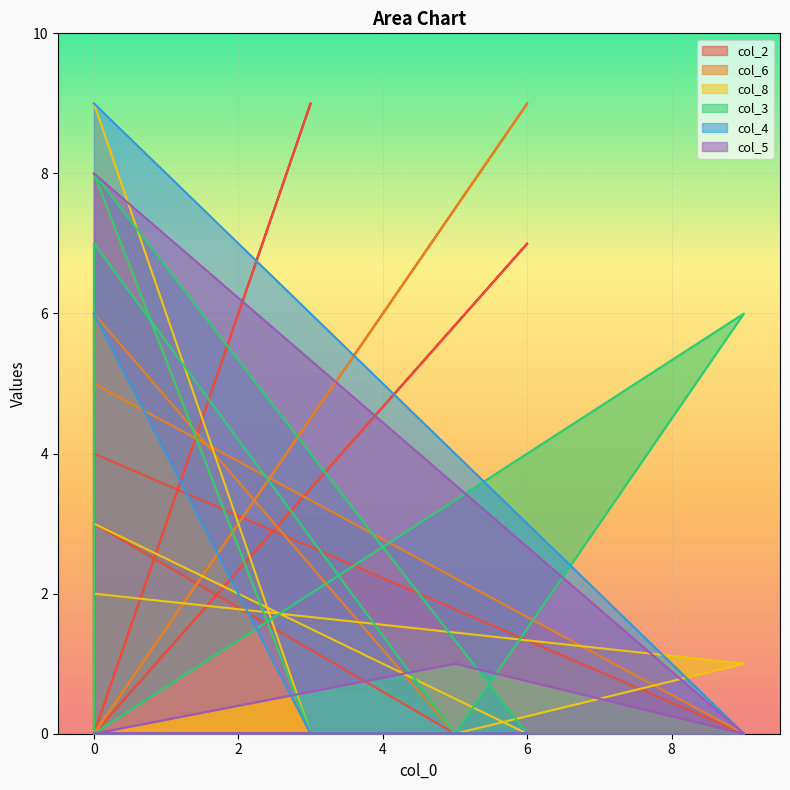

Rank the series at 9 from highest to lowest value.

col_3, col_8, col_2, col_6, col_4, col_5